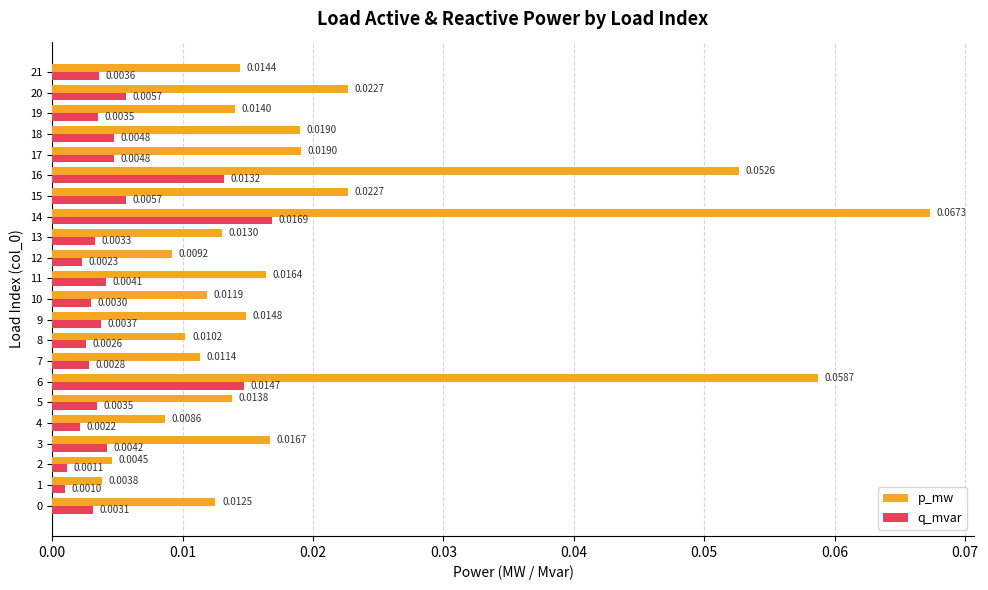

Between 1 and 5, which series saw the biggest shift?

p_mw